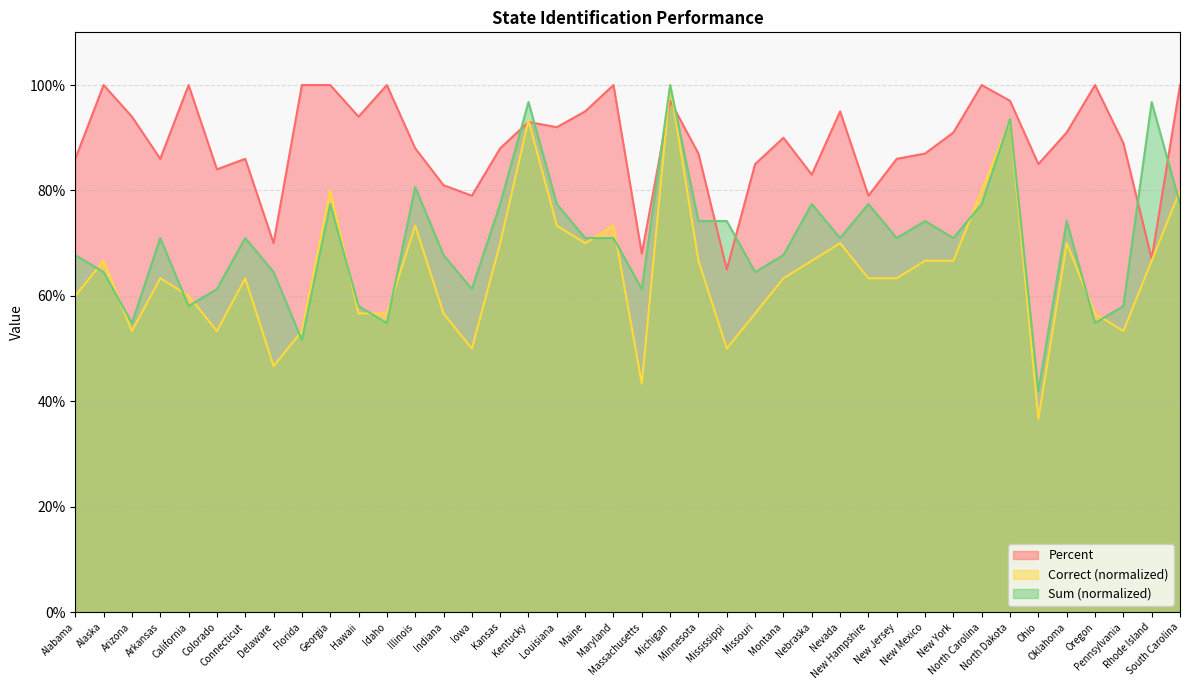

Between New York and Maryland, which is larger?

Maryland